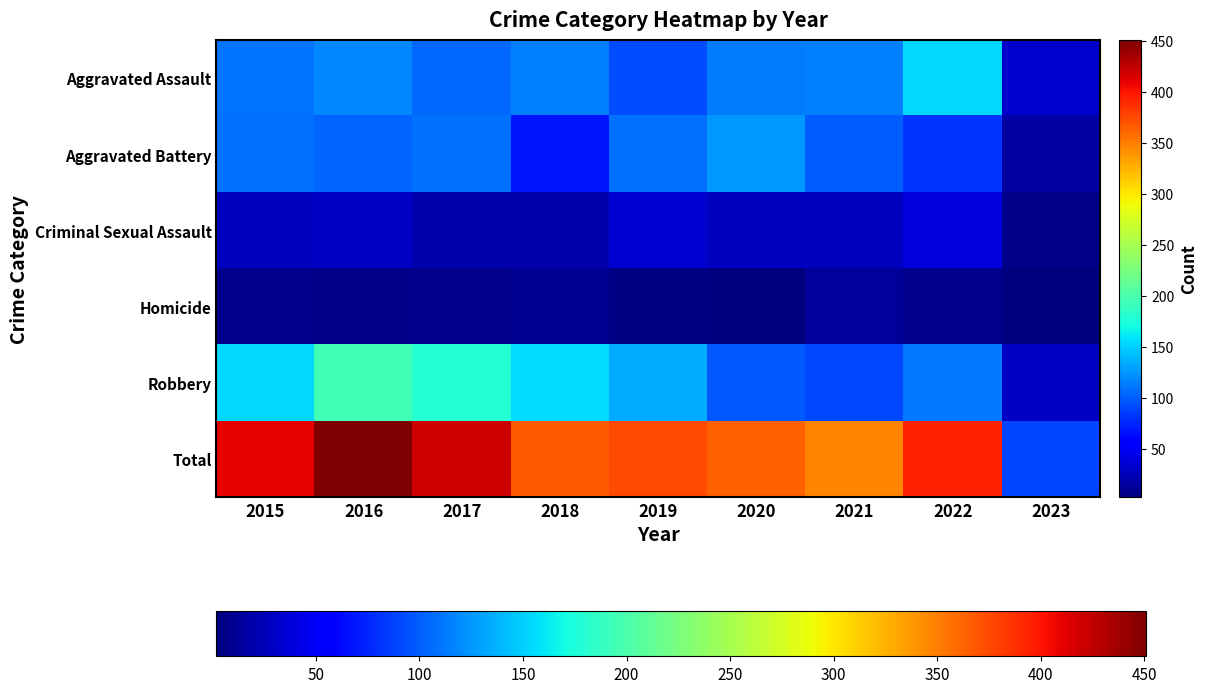

How many data points does each series have?

9